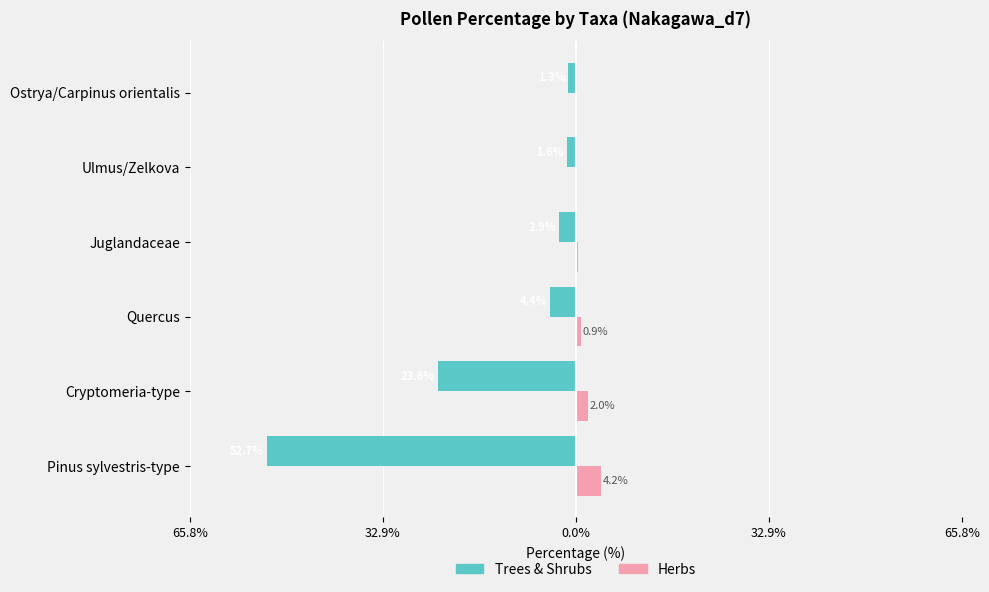

What are all the series names shown in the legend?

Trees & Shrubs, Herbs